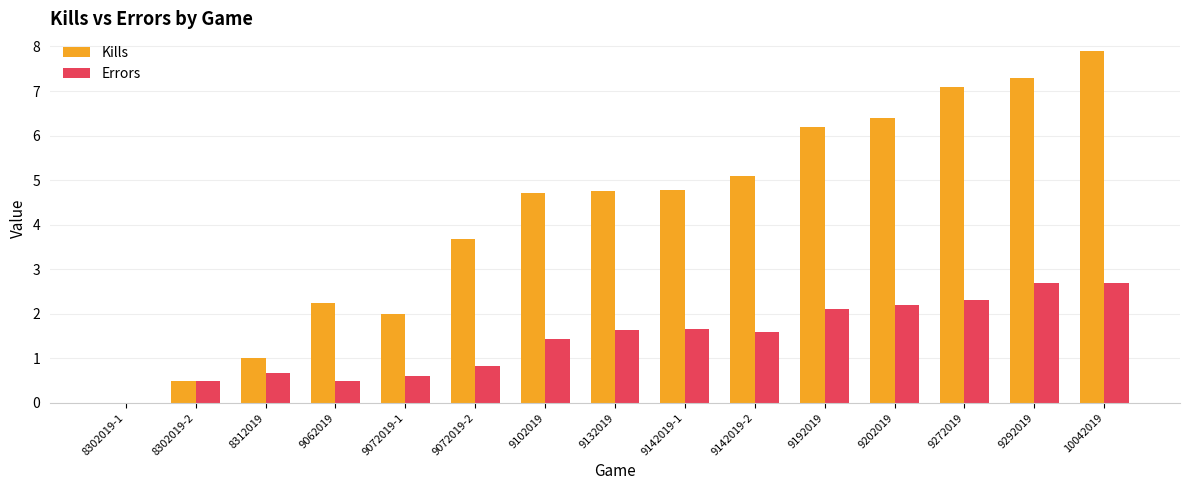

What is the total value across all series at 8312019?

1.7